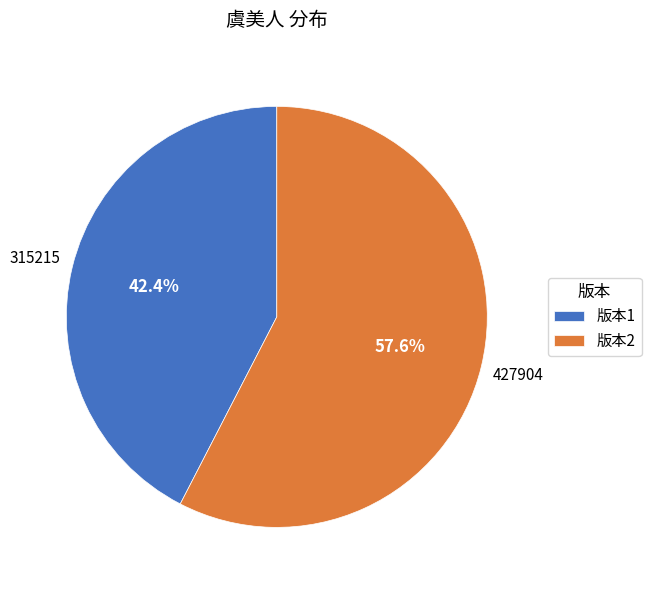

What portion of the pie excludes 版本2?

42.4%